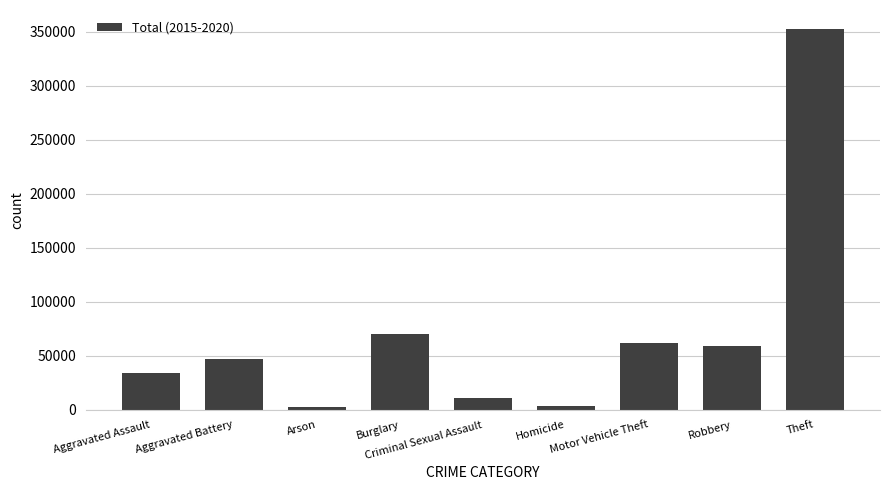

What is the difference between the maximum and minimum values?

349653